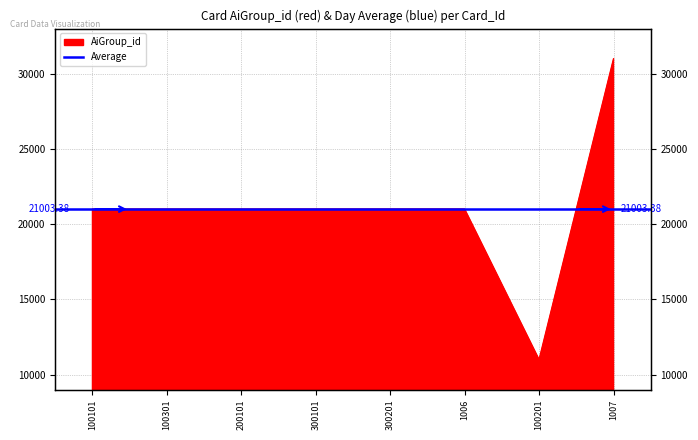

True or false: the data has more than 2 interior local peaks.

False